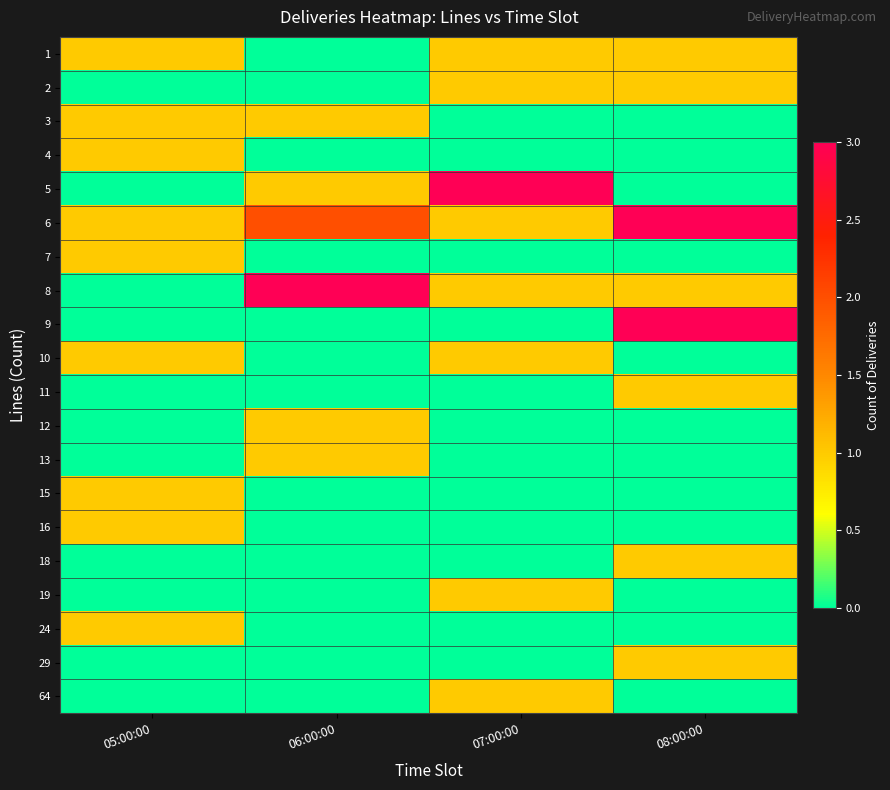

Which series has the widest spread of values?

5